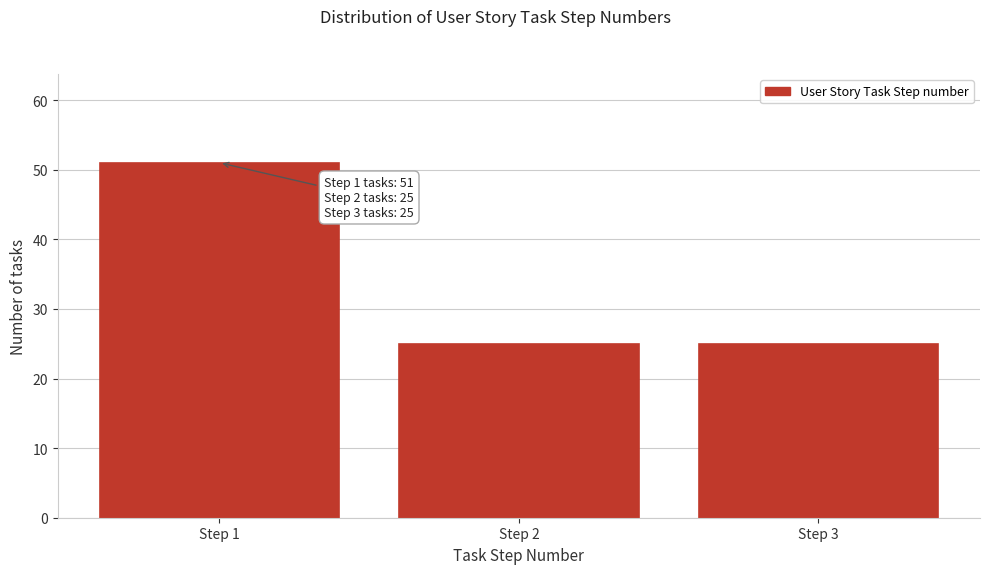

Reading right to left, what are all the values shown in this chart?

25	25	51